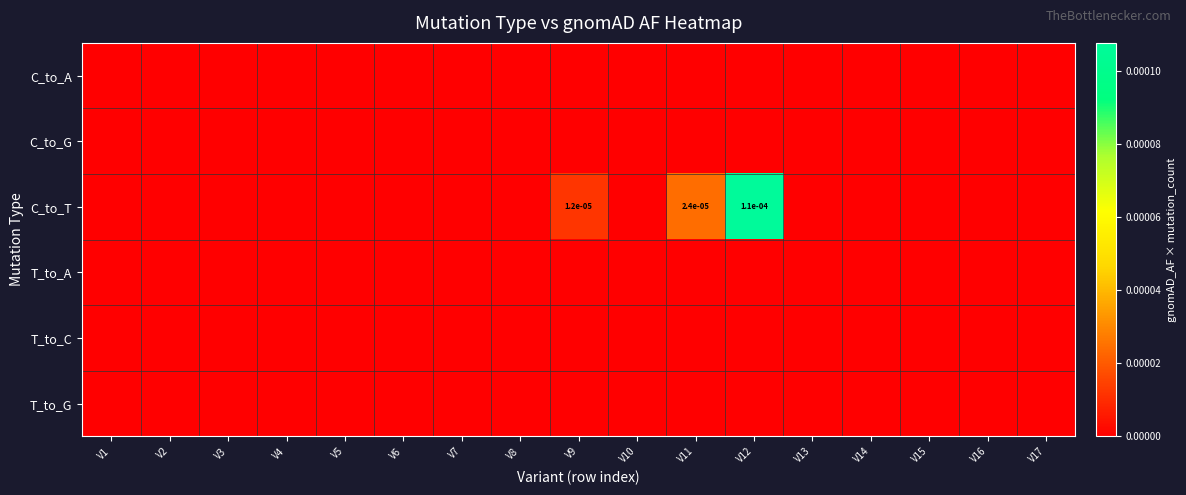

Which has a higher value, V17 or V8?

V17